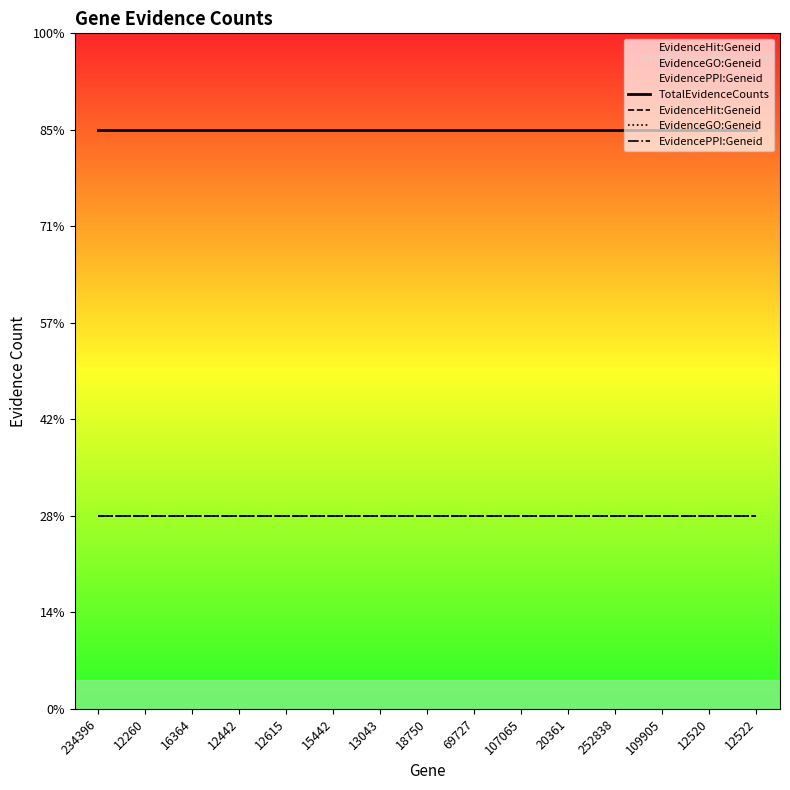

Where is EvidenceGO:Geneid nearest to the value 1?

234396